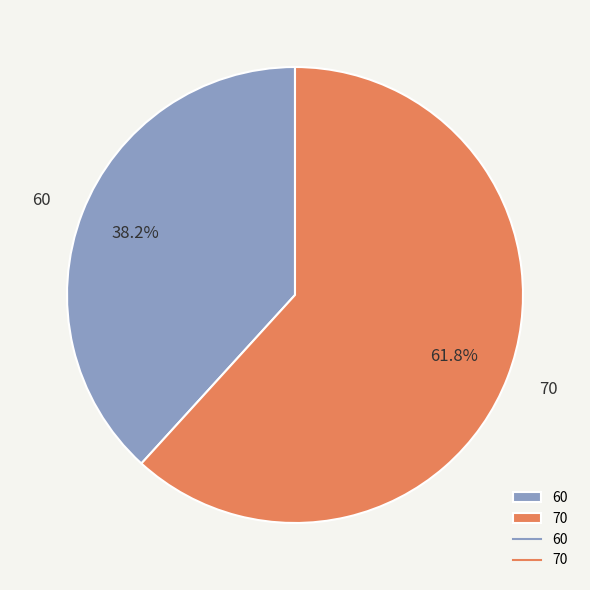

Between 60 and 70, which is larger?

70